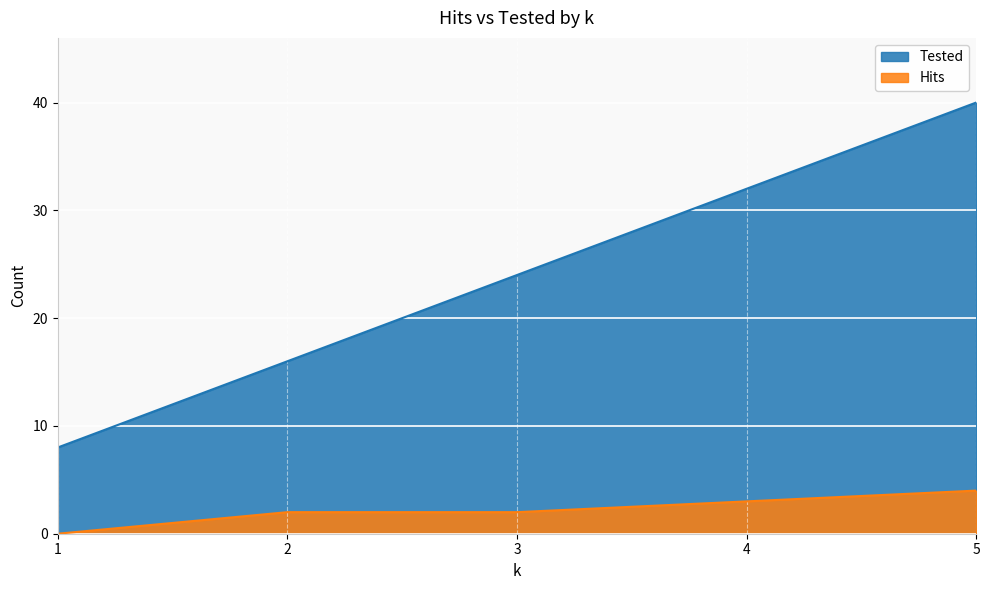

Rank the series by their average value, from lowest to highest.

Hits, Tested